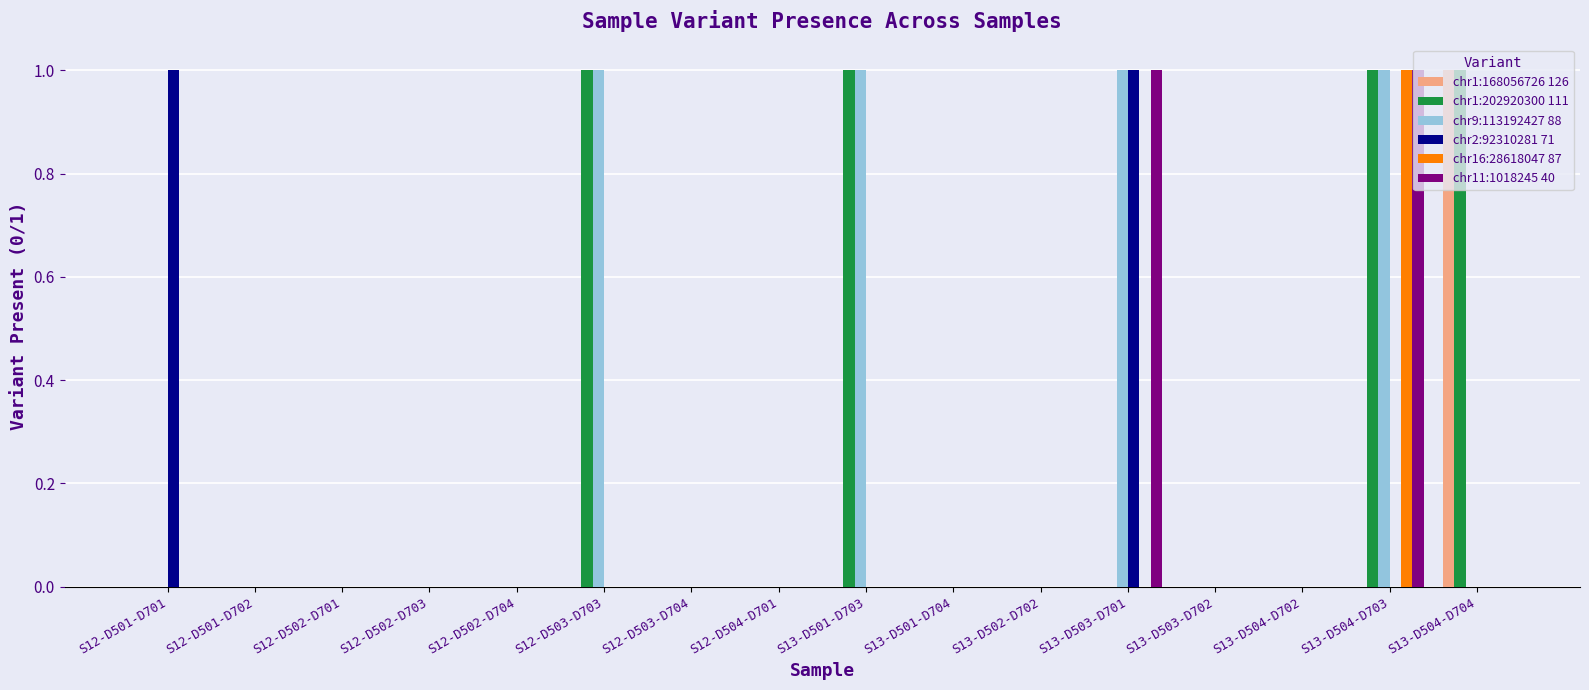

At which category is the sum across all series the highest?

S13-D504-D703